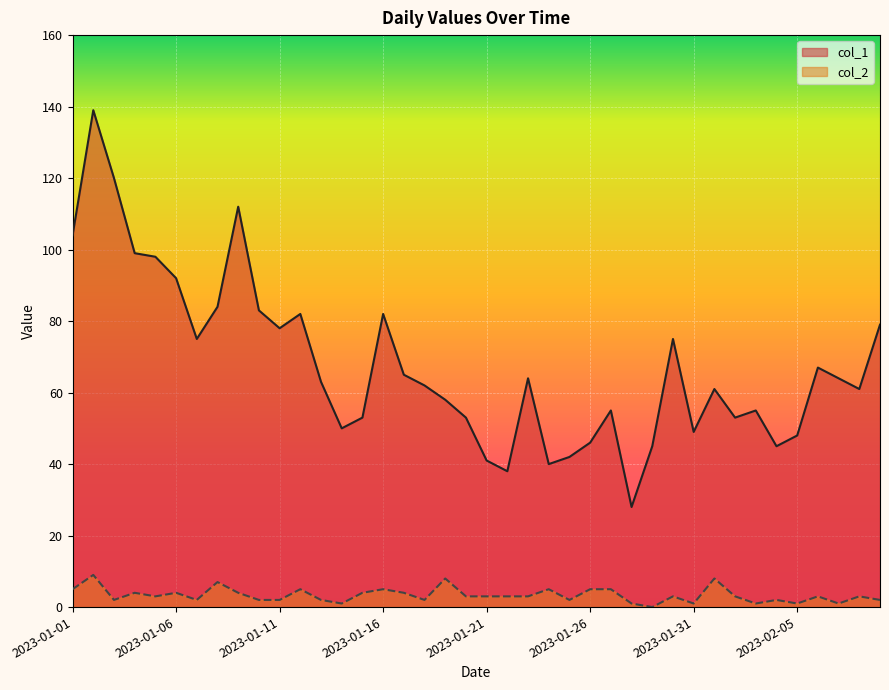

Which series has the largest total across all categories?

col_1